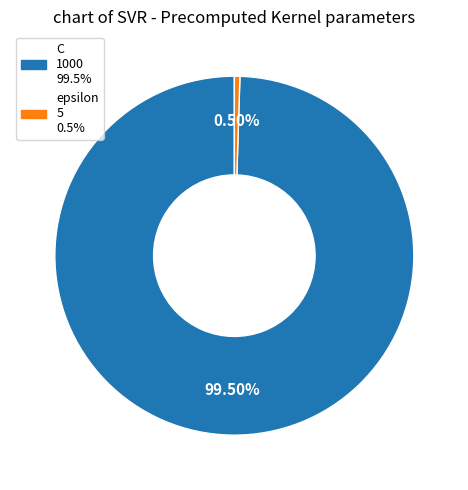

Rank the categories by value from highest to lowest.

C, epsilon